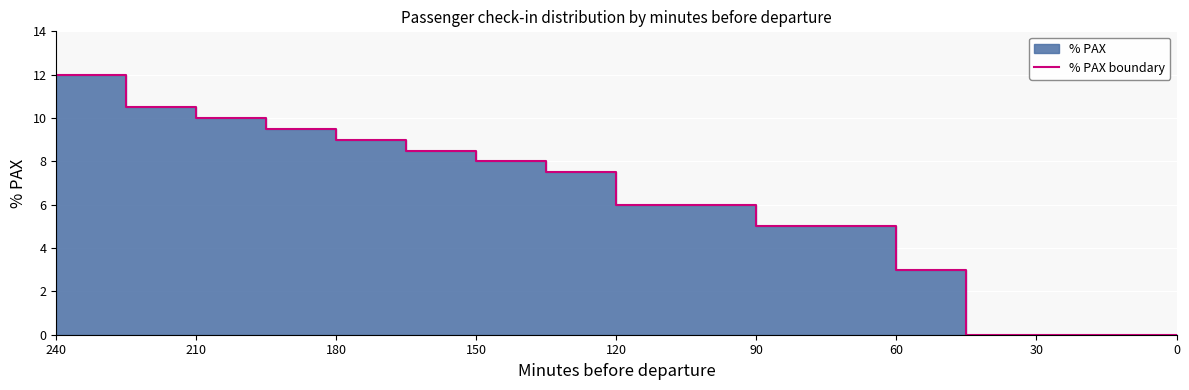

Count the number of categories in the chart.

17